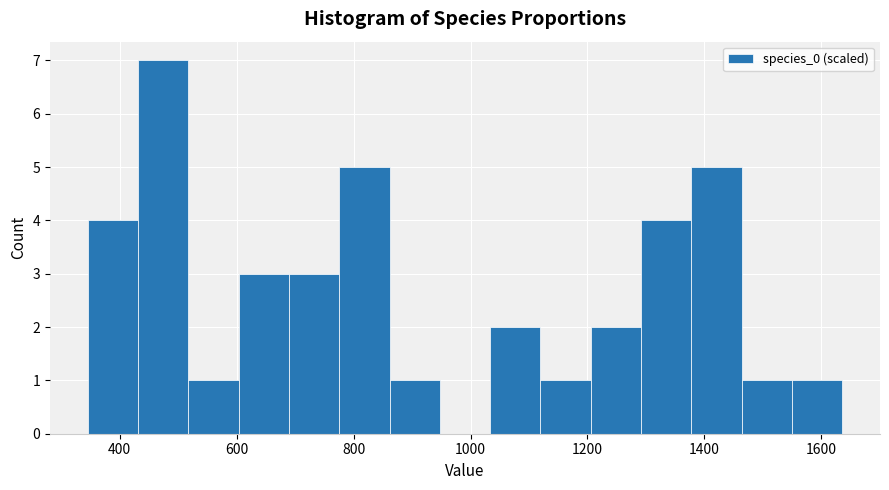

Reading left to right, list every bar in this chart as the range it spans on the x-axis followed by its height. Neither the bar edges nor the heights are printed on the chart, so give them approximately, as read against the axes.

340 to 440: 4
440 to 520: 7
520 to 600: 1
600 to 680: 3
680 to 780: 3
780 to 860: 5
860 to 940: 1
940 to 1040: 0
1040 to 1120: 2
1120 to 1200: 1
1200 to 1300: 2
1300 to 1380: 4
1380 to 1460: 5
1460 to 1540: 1
1540 to 1640: 1